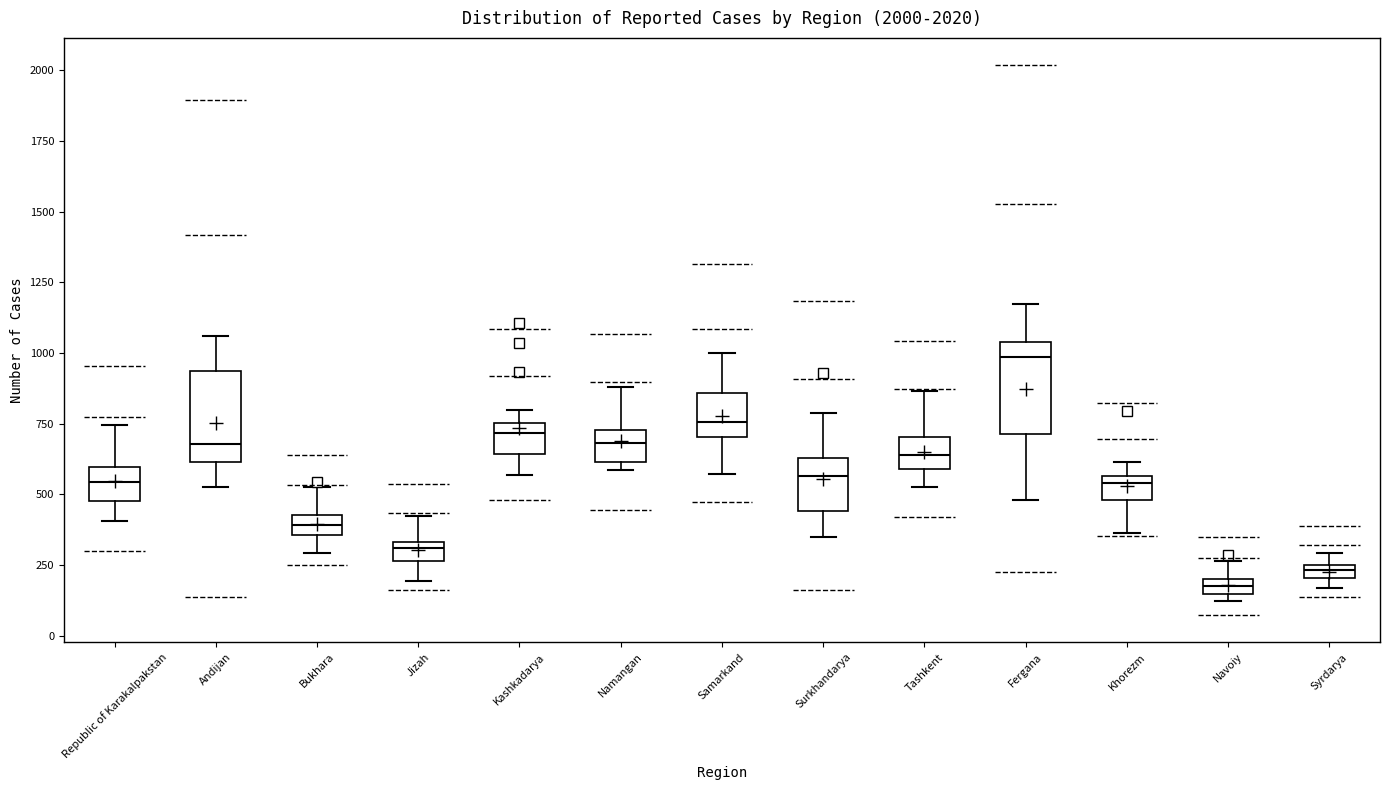

Which box has the lowest median line?

Navoiy